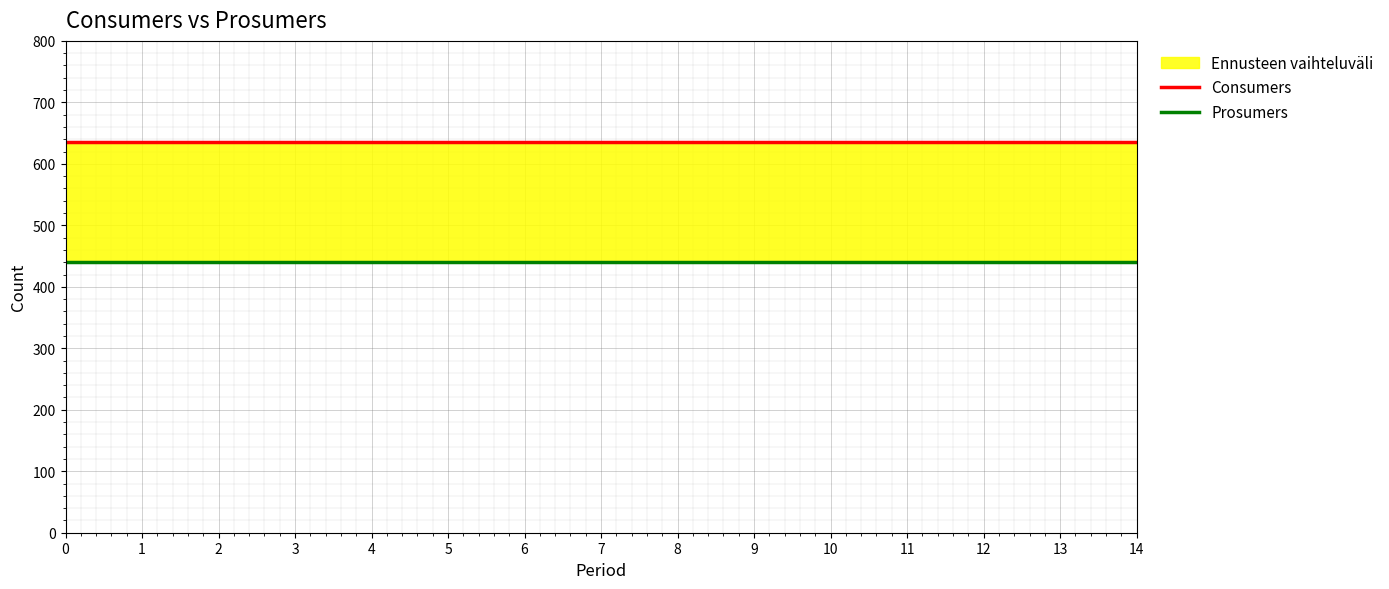

The Prosumers series shows 649 at 0. True or false?

False